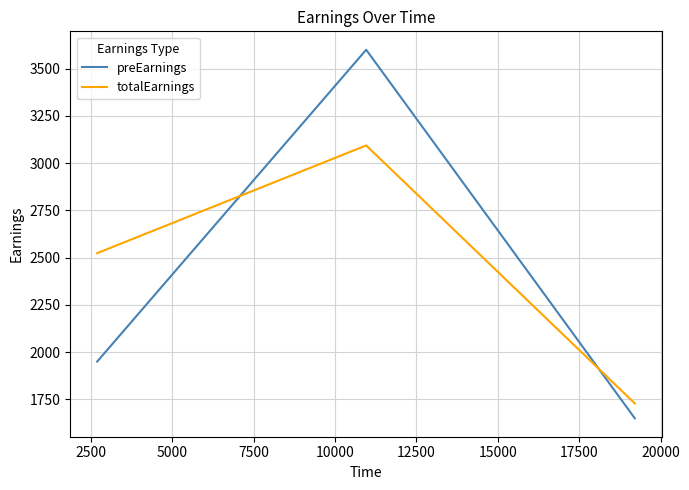

Does the chart display data point markers on the line(s)?

No